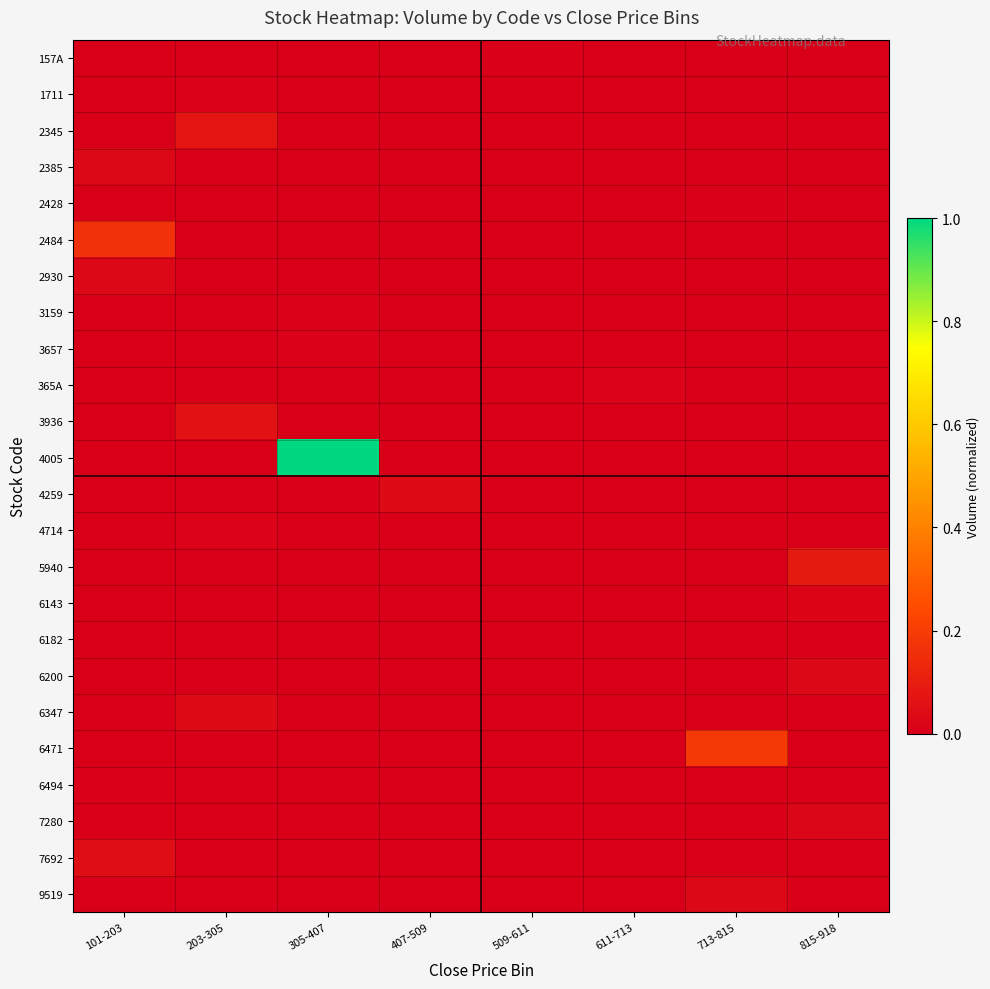

At which category is the sum across all series the highest?

305-407